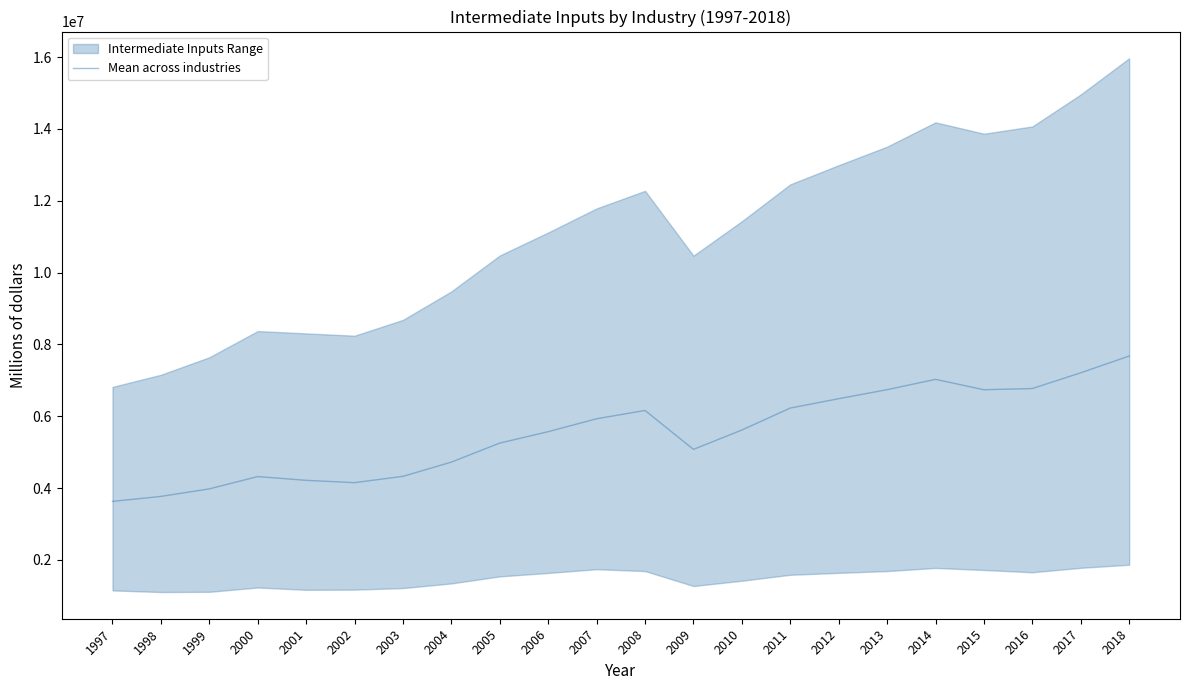

Approximately how many times larger is the value at 2001 compared to 2018?

0.5